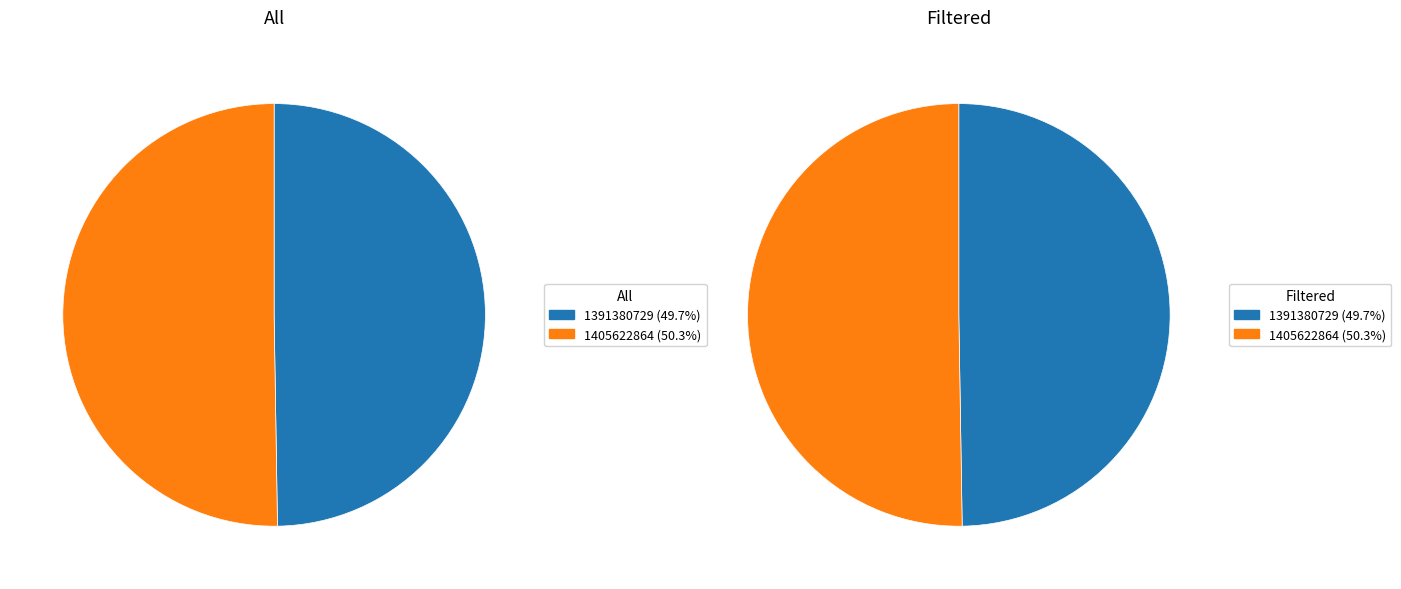

Do 1405622864 and 1391380729 together represent more than half of the pie?

Yes